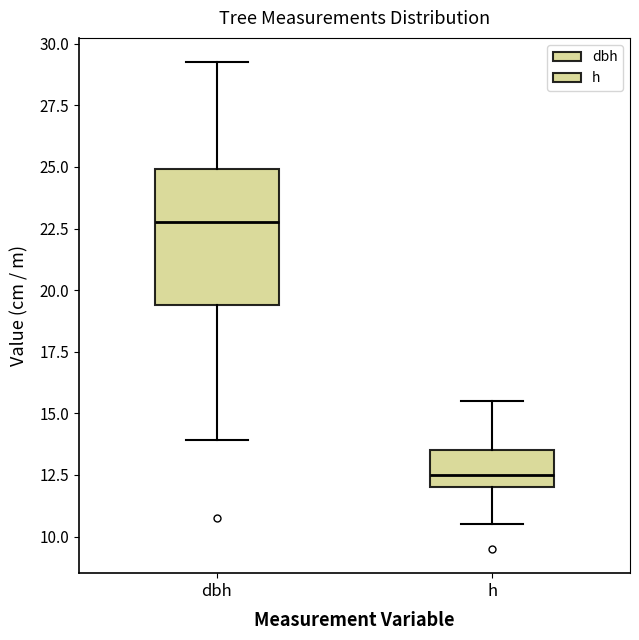

Reading left to right, transcribe this box plot: for each box, give where its median line is, the range the box spans, and where its two whiskers end, as read against the y-axis. The values are not printed on the chart, so give them approximately, as read against the axis.

dbh: median 23.0, box 19.5 to 25.0, whiskers 14.0 to 29.5
h: median 12.5, box 12.0 to 13.5, whiskers 10.5 to 15.5